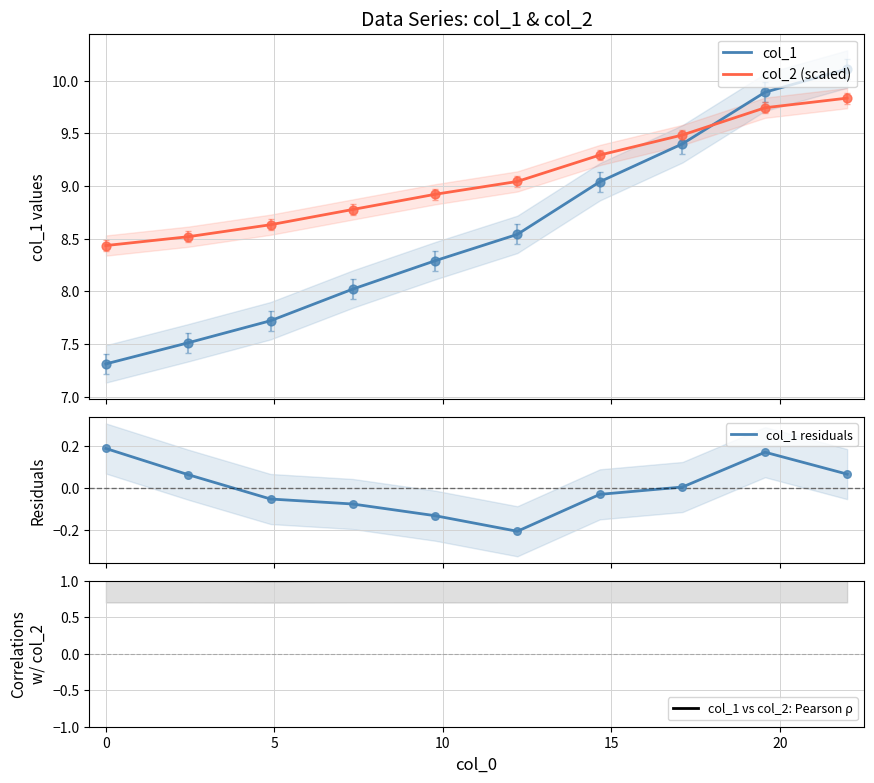

What is the highest value of the col_2 (scaled) series?

9.8